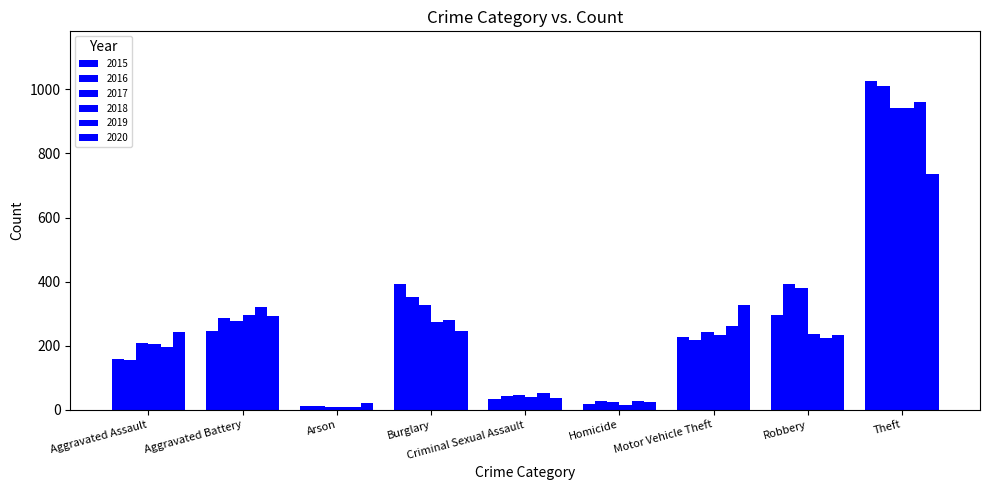

Which series has the largest total across all categories?

2016